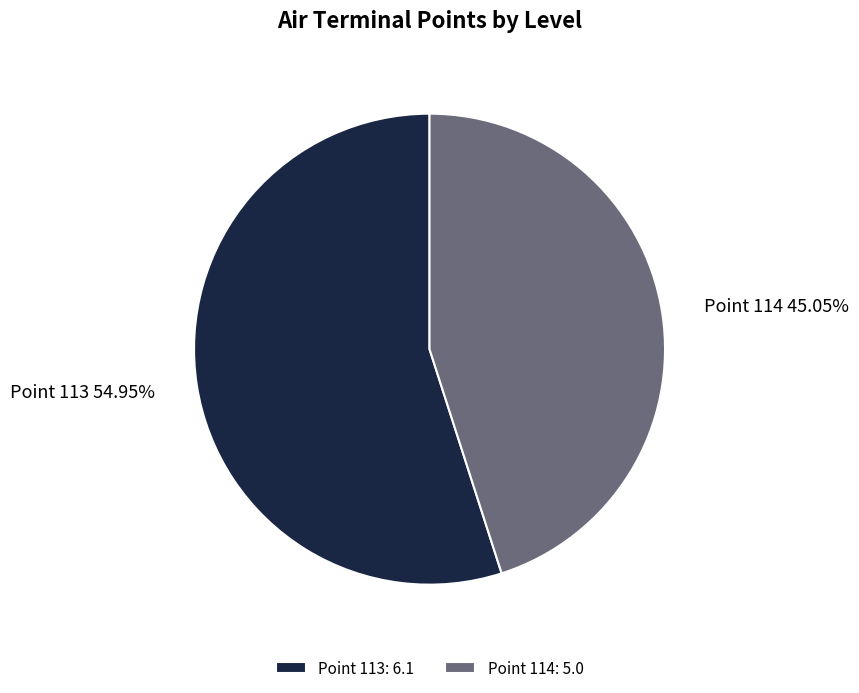

What is the largest slice in the pie chart?

Point 113